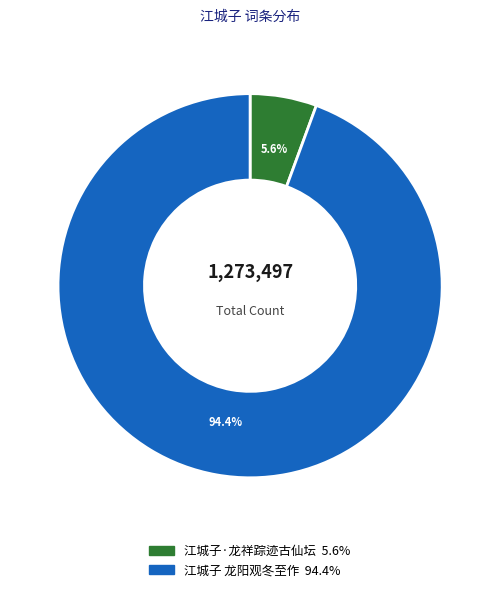

Count the number of slices in the pie.

2